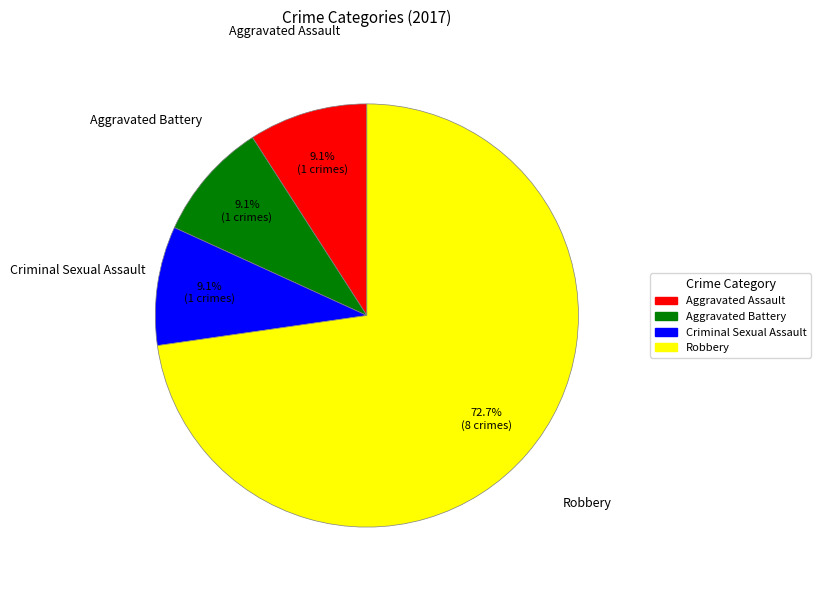

What is the largest slice in the pie chart?

Robbery